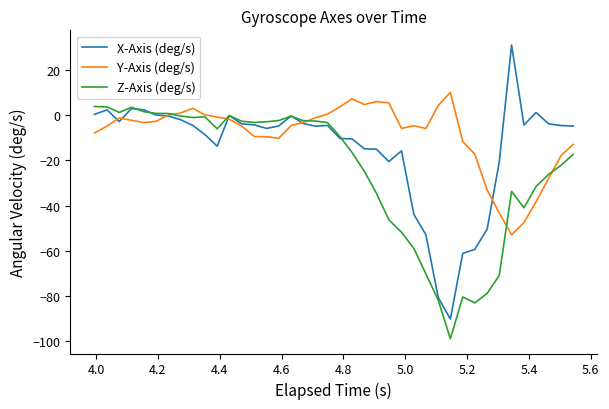

Which series has the largest total across all categories?

Y-Axis (deg/s)